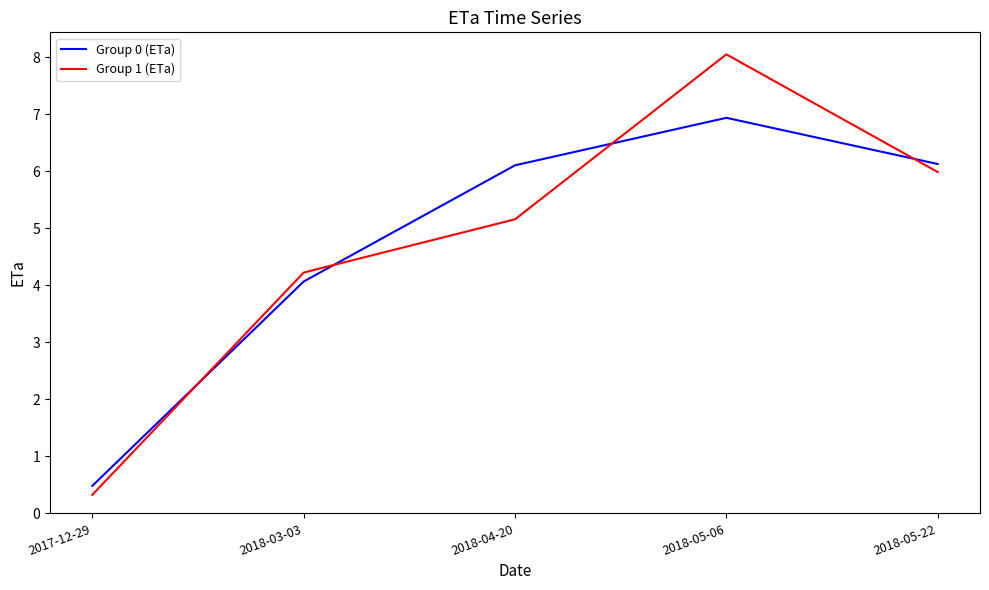

Which series has the widest spread of values?

Group 1 (ETa)